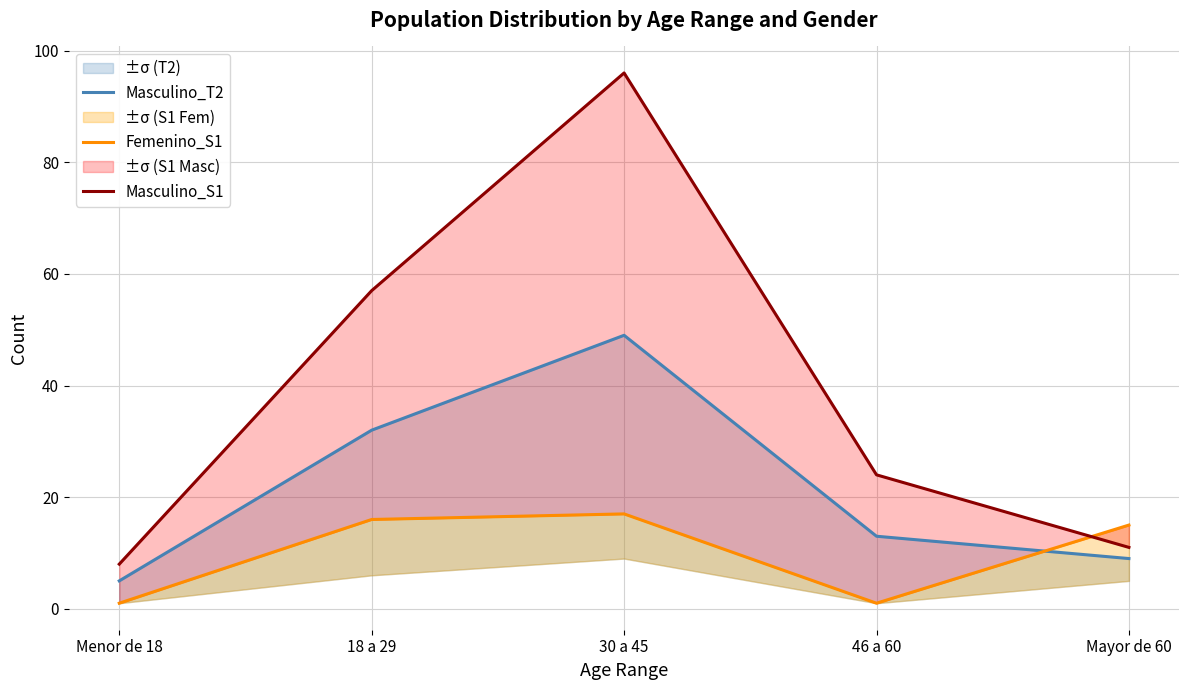

Is the value of Masculino_T2 at 46 a 60 greater than the value of Femenino_S1 at 18 a 29?

No